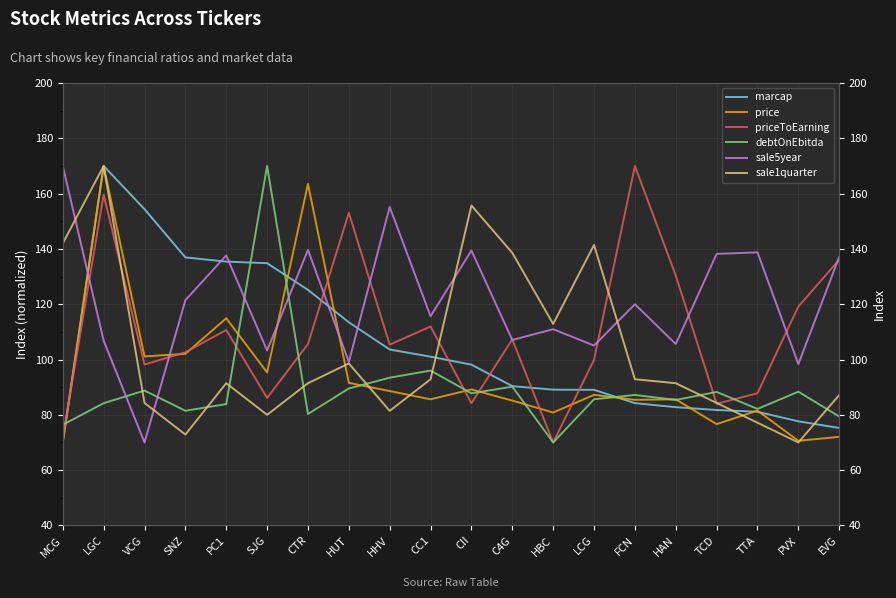

Reading left to right, extract all data points from this chart.

marcap: MCG=70.0	LGC=170.0	VCG=154.4	SNZ=136.9	PC1=135.4	SJG=134.8	CTR=125.2	HUT=113.5	HHV=103.6	CC1=101.0	CII=98.1	C4G=90.4	HBC=89.1	LCG=89.0	FCN=84.2	HAN=82.8	TCD=81.7	TTA=81.1	PVX=77.6	EVG=75.2
price: MCG=70.0	LGC=170.0	VCG=101.1	SNZ=102.0	PC1=114.9	SJG=95.3	CTR=163.5	HUT=91.6	HHV=88.6	CC1=85.6	CII=89.2	C4G=85.1	HBC=80.8	LCG=87.2	FCN=85.4	HAN=85.6	TCD=76.6	TTA=81.5	PVX=70.6	EVG=72.0
priceToEarning: MCG=71.7	LGC=159.6	VCG=98.2	SNZ=102.6	PC1=110.7	SJG=86.1	CTR=105.6	HUT=153.1	HHV=105.4	CC1=111.9	CII=84.2	C4G=107.3	HBC=70.0	LCG=99.9	FCN=170.0	HAN=130.4	TCD=84.0	TTA=87.8	PVX=119.2	EVG=136.1
debtOnEbitda: MCG=76.4	LGC=84.2	VCG=88.8	SNZ=81.5	PC1=83.9	SJG=170.0	CTR=80.3	HUT=89.5	HHV=93.4	CC1=96.0	CII=87.8	C4G=90.2	HBC=70.0	LCG=85.6	FCN=87.2	HAN=85.4	TCD=88.3	TTA=82.1	PVX=88.4	EVG=79.4
sale5year: MCG=170.0	LGC=106.8	VCG=70.0	SNZ=121.5	PC1=137.6	SJG=103.3	CTR=139.6	HUT=99.1	HHV=155.2	CC1=115.6	CII=139.4	C4G=107.1	HBC=111.0	LCG=105.0	FCN=120.0	HAN=105.6	TCD=138.2	TTA=138.8	PVX=98.3	EVG=137.1
sale1quarter: MCG=142.0	LGC=170.0	VCG=84.3	SNZ=72.9	PC1=91.4	SJG=80.0	CTR=91.4	HUT=98.6	HHV=81.4	CC1=92.9	CII=155.7	C4G=138.6	HBC=112.9	LCG=141.4	FCN=92.9	HAN=91.4	TCD=84.3	TTA=77.1	PVX=70.0	EVG=87.1